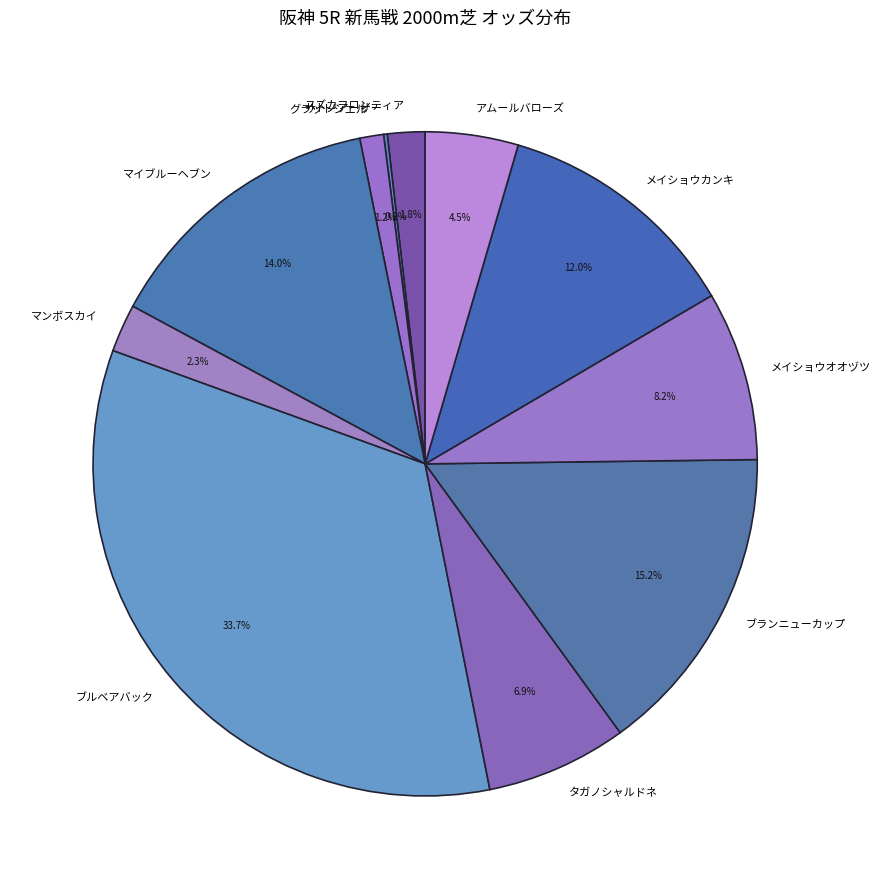

Which has a higher value, マンボスカイ or メイショウカンキ?

メイショウカンキ